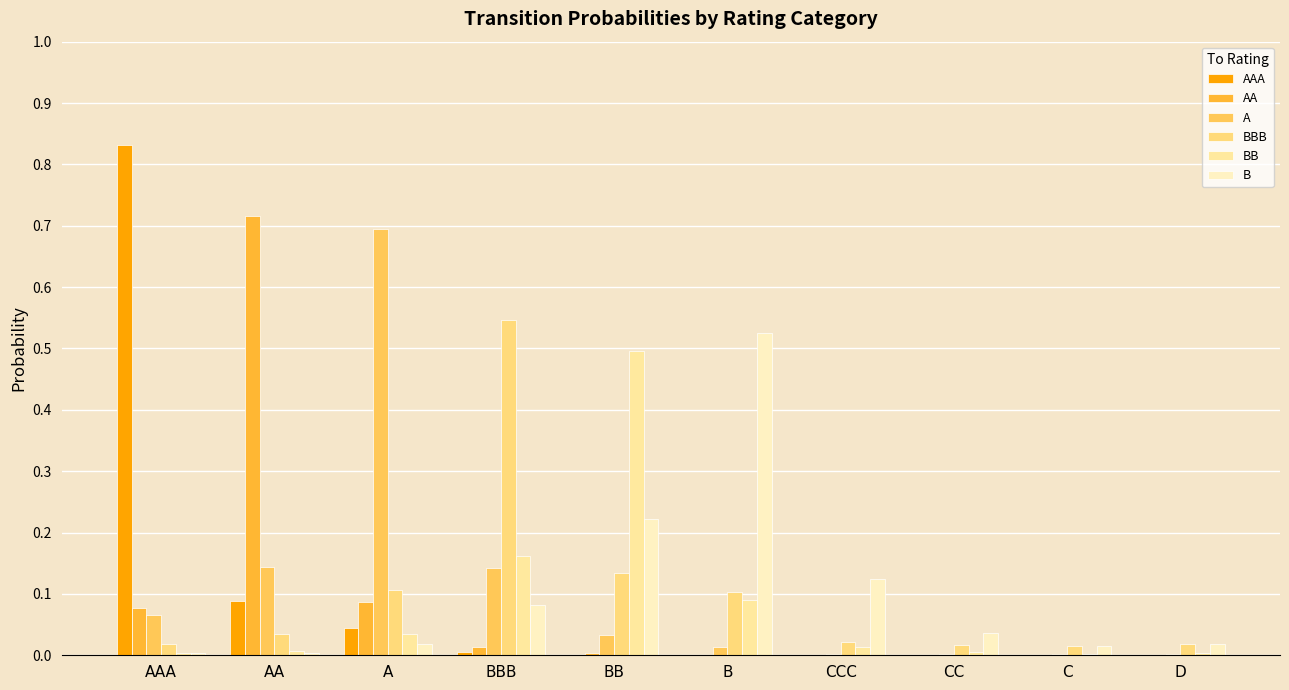

What is the difference between the second highest and second lowest values in the BBB series?

0.1